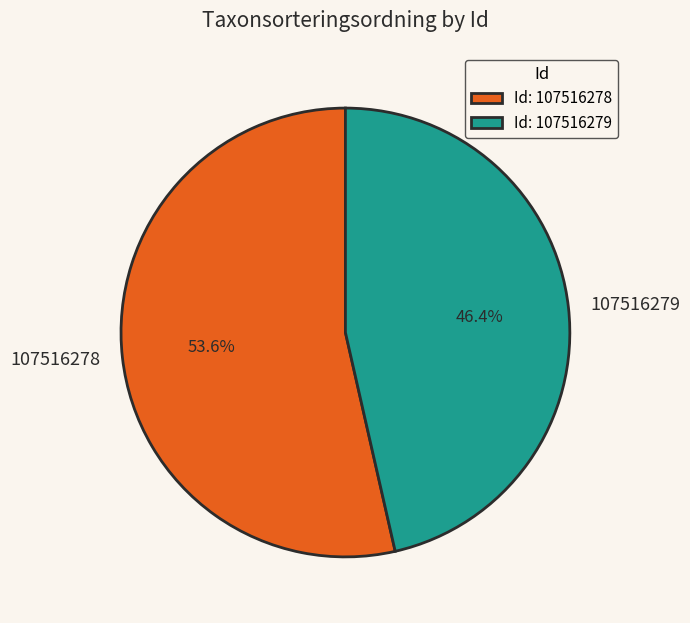

To the nearest percent, what is the difference between the largest and smallest slice percentages?

7%